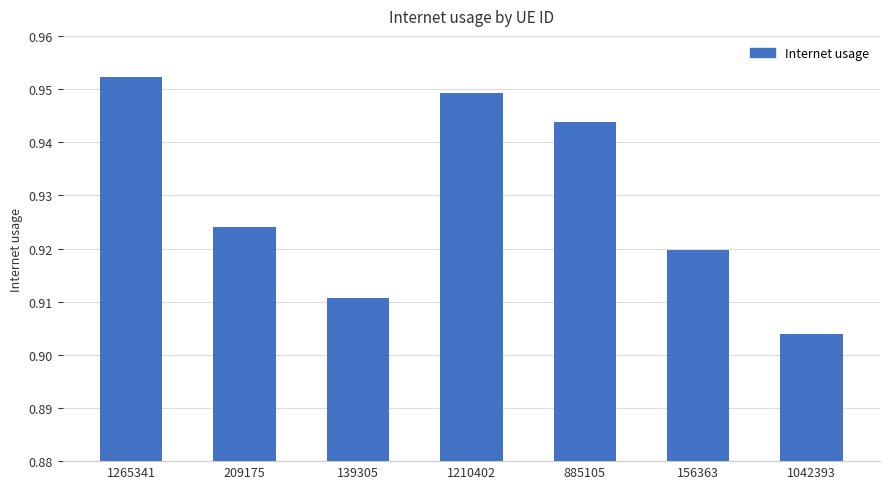

What is the label of the 5th bar from the right?

139305